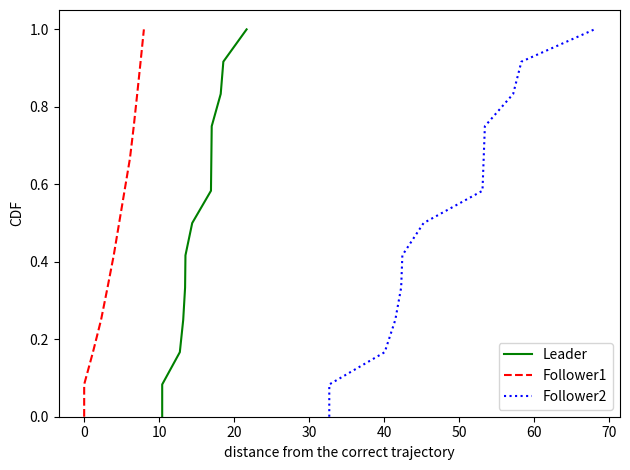

What is the sum of all Leader values?

6.5